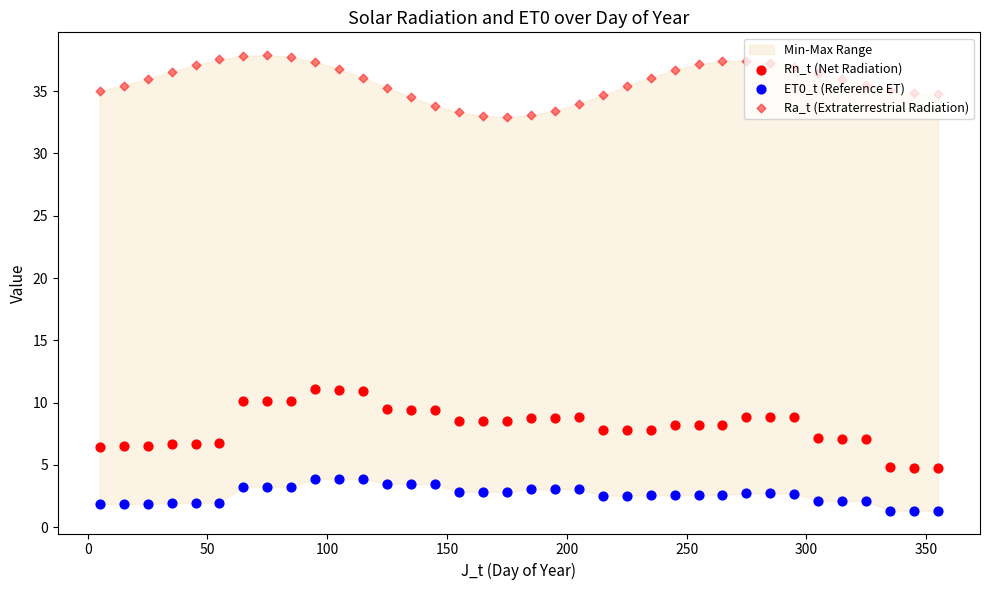

Is the value of ET0_t (Reference ET) at 23 greater than the value of Rn_t (Net Radiation) at 150?

No